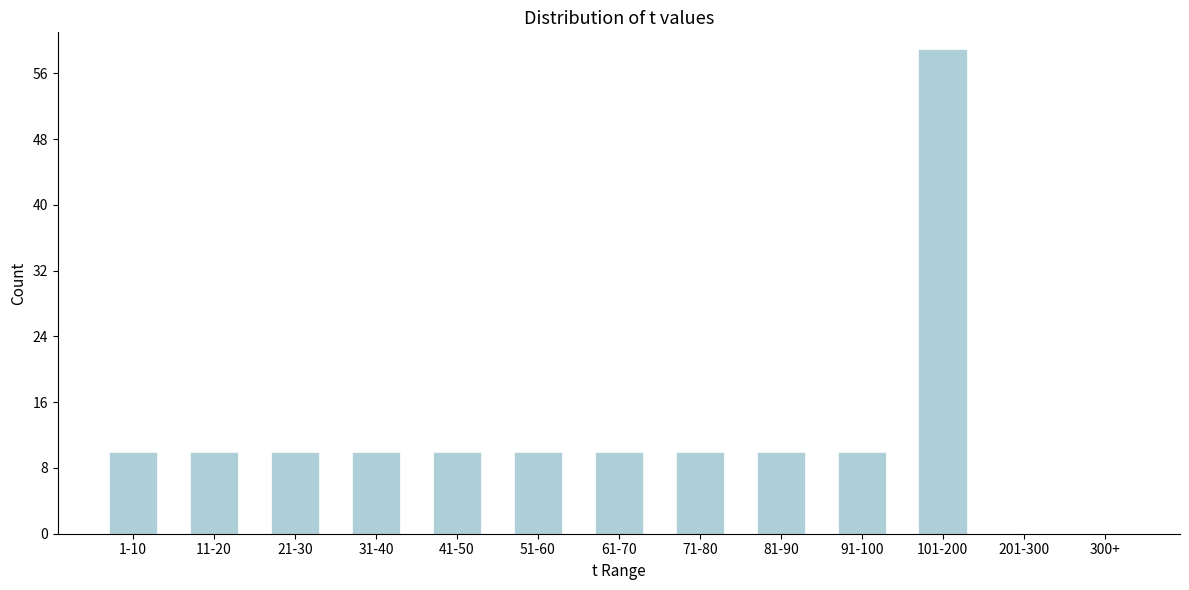

Reading left to right, what are all the values shown in this chart?

1-10=10	11-20=10	21-30=10	31-40=10	41-50=10	51-60=10	61-70=10	71-80=10	81-90=10	91-100=10	101-200=59	201-300=0	300+=0